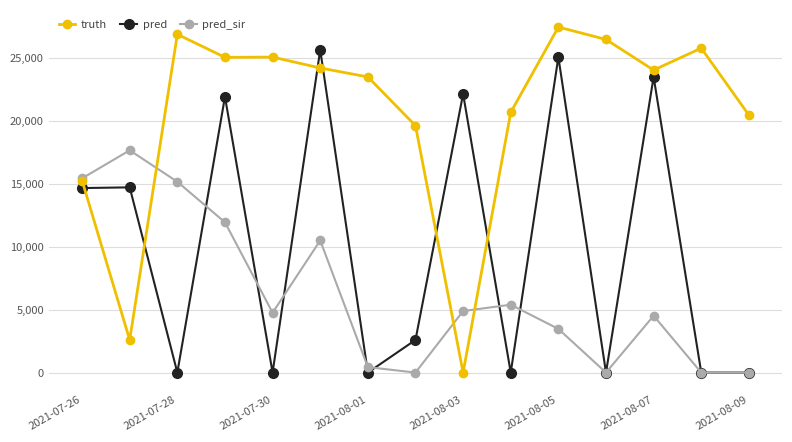

True or false: truth has more than 0 interior local peaks.

True